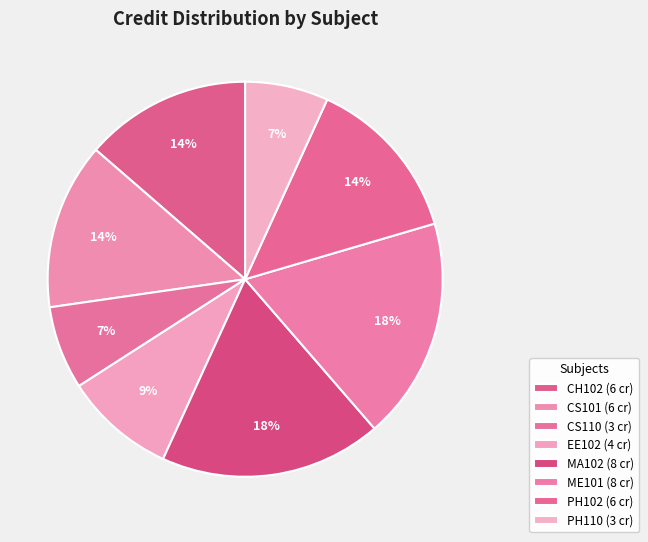

Count the number of slices in the pie.

8